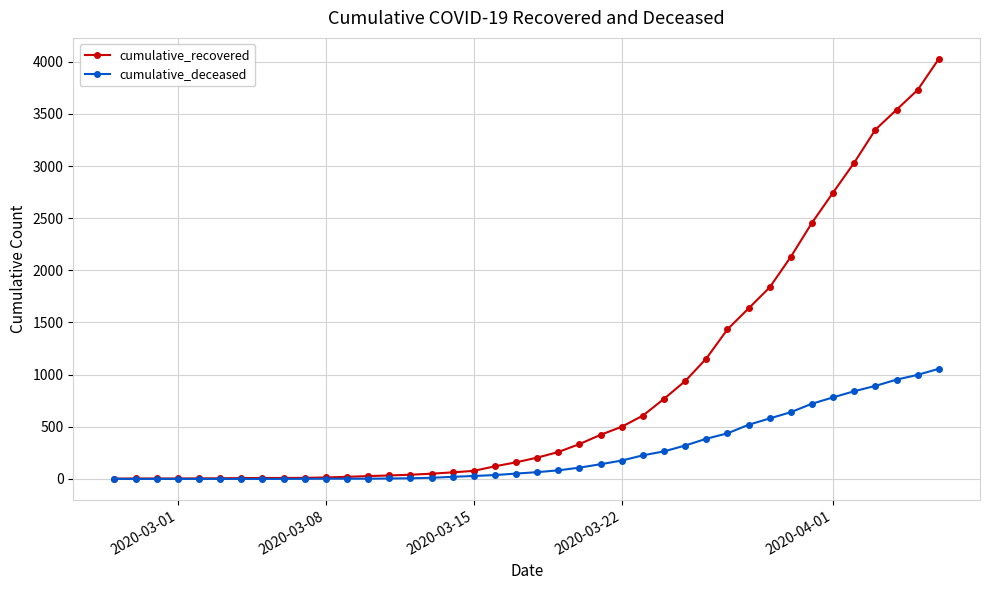

How many values in the cumulative_deceased series are below 65?

20